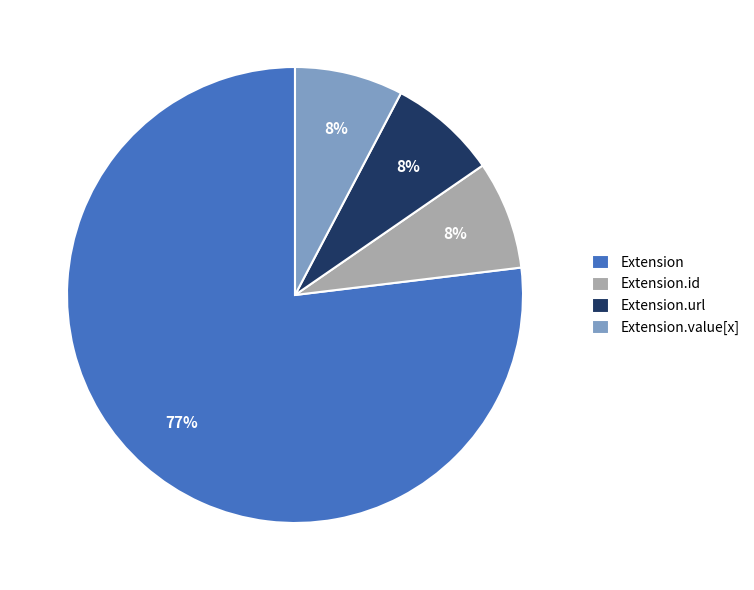

How many segments does this pie chart have?

4